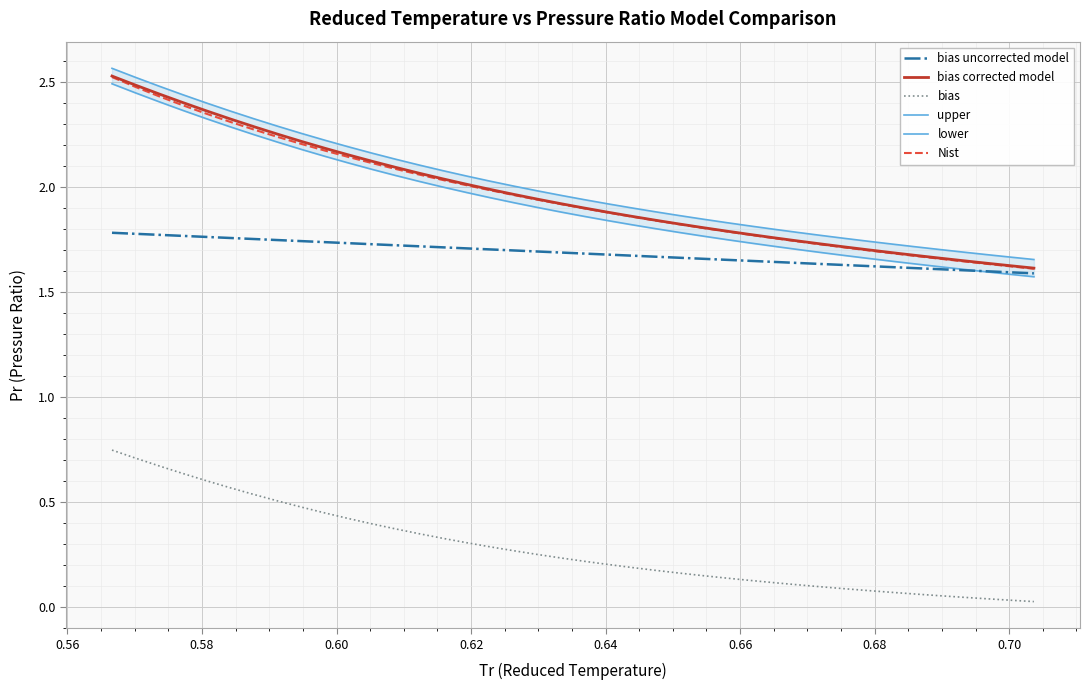

True or false: bias and bias corrected model intersect in this chart.

False